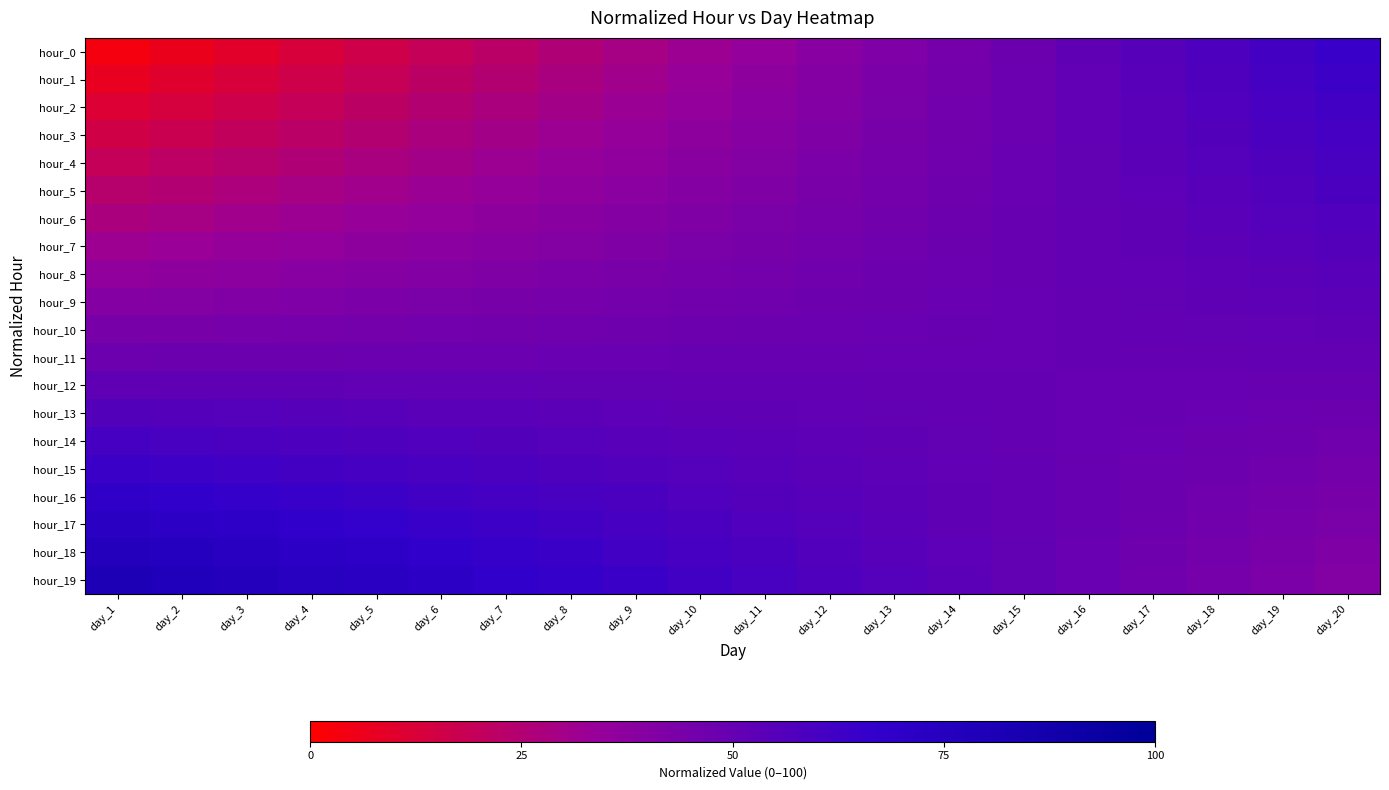

At which category does the chart reach its minimum across all series?

day_1